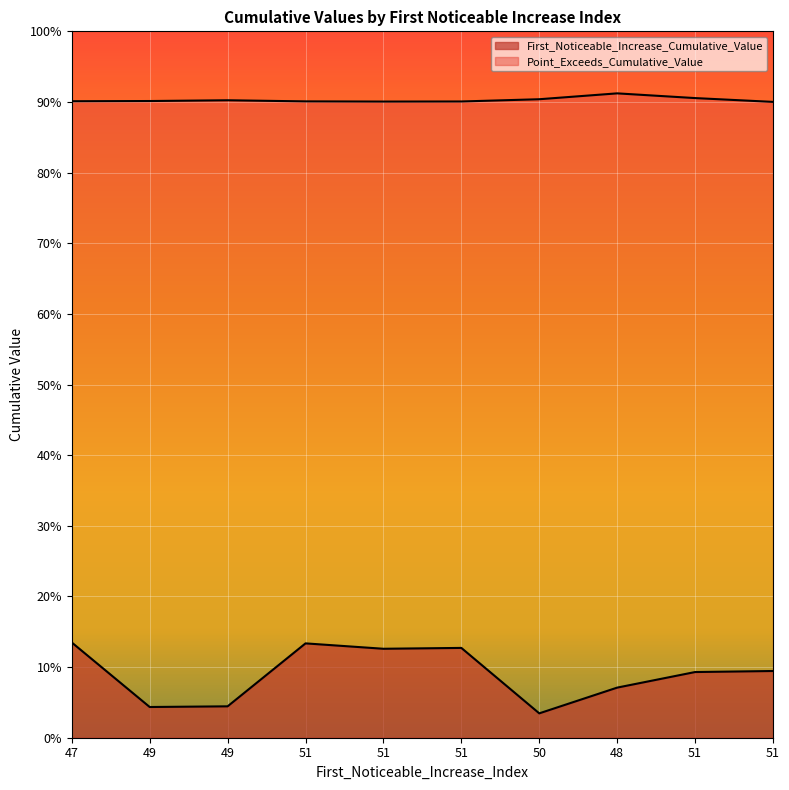

Rank the series at 48 from lowest to highest value.

First_Noticeable_Increase_Cumulative_Value, Point_Exceeds_Cumulative_Value